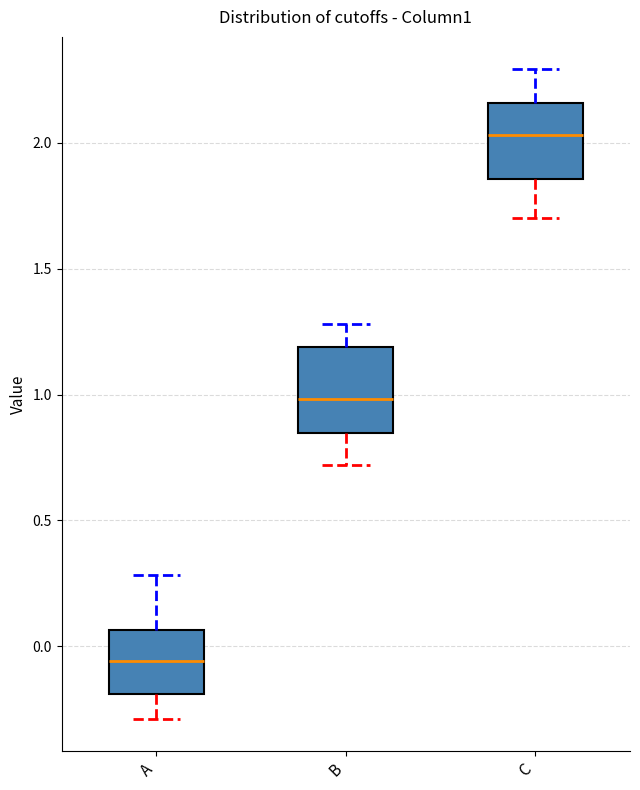

Reading left to right, transcribe this box plot: for each box, give where its median line is, the range the box spans, and where its two whiskers end, as read against the y-axis. The values are not printed on the chart, so give them approximately, as read against the axis.

A: median -0.05, box -0.20 to 0.05, whiskers -0.30 to 0.30
B: median 1.00, box 0.85 to 1.20, whiskers 0.70 to 1.30
C: median 2.05, box 1.85 to 2.15, whiskers 1.70 to 2.30